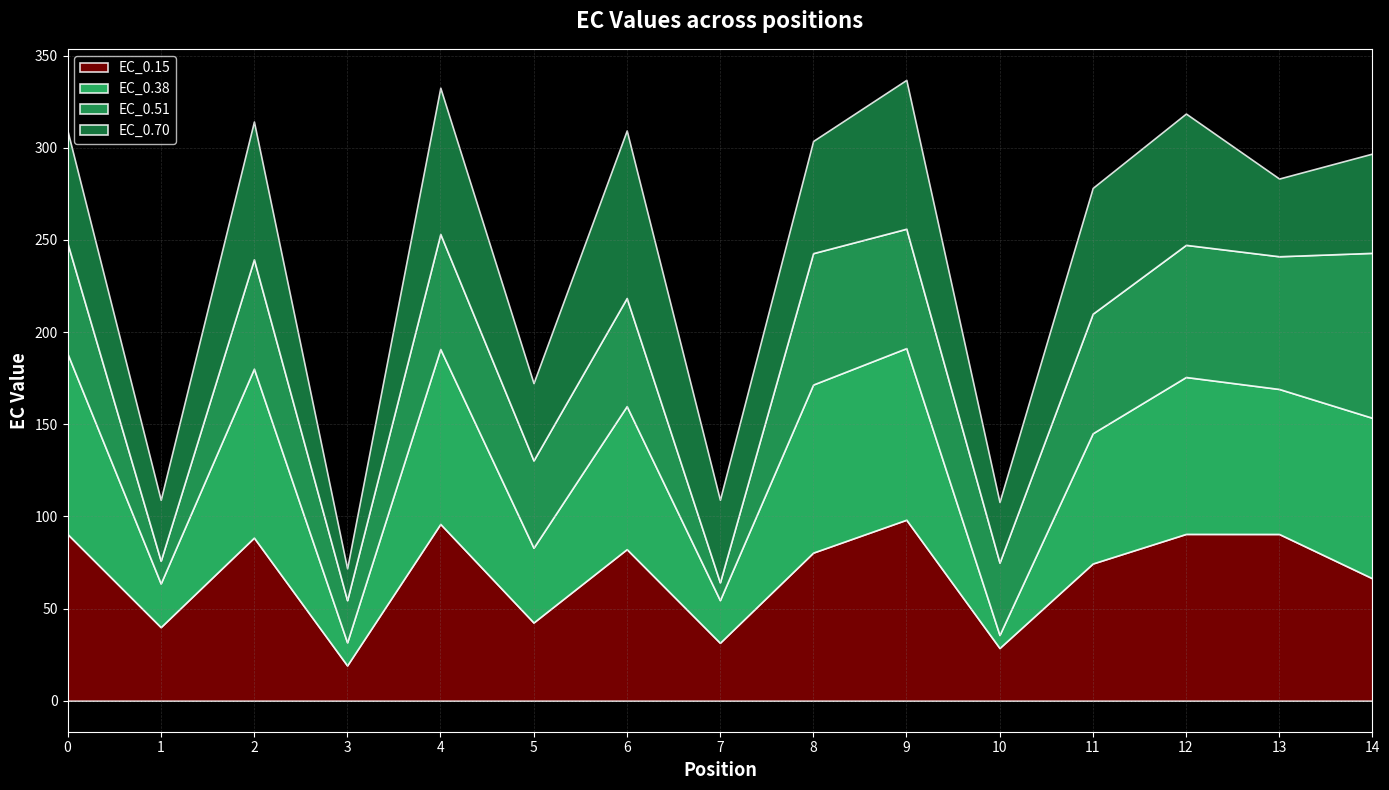

At how many categories does at least one series exceed 22?

15